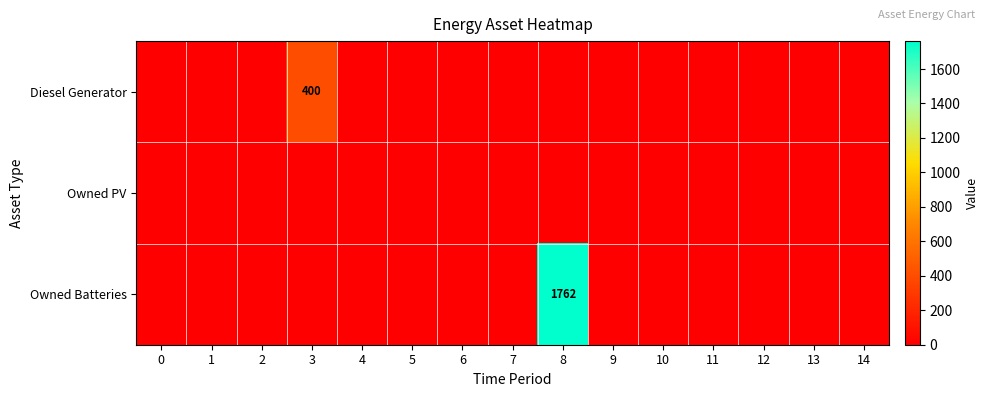

Is the value of Owned PV at 0 greater than the value of Diesel Generator at 11?

No